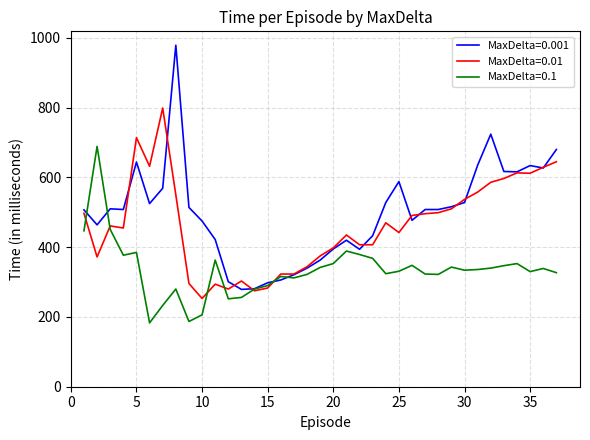

Which series has the largest range (max minus min)?

MaxDelta=0.001